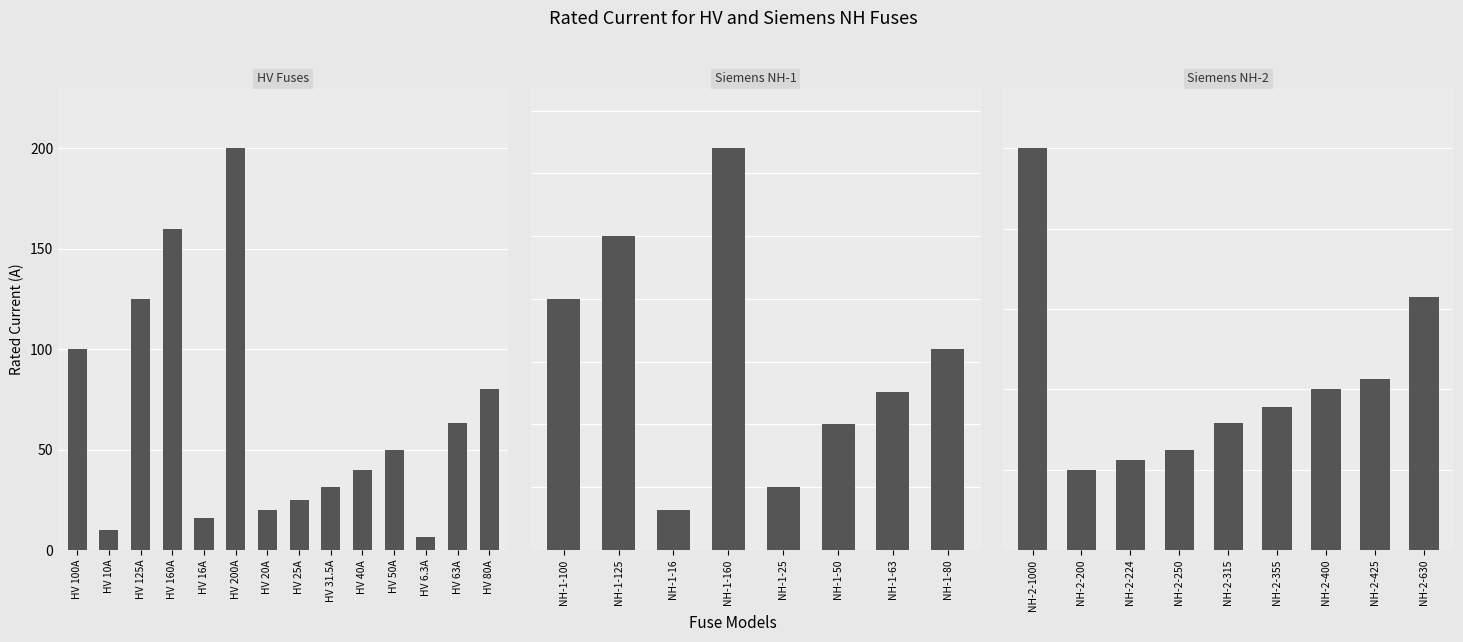

How many data points are above 355?

4